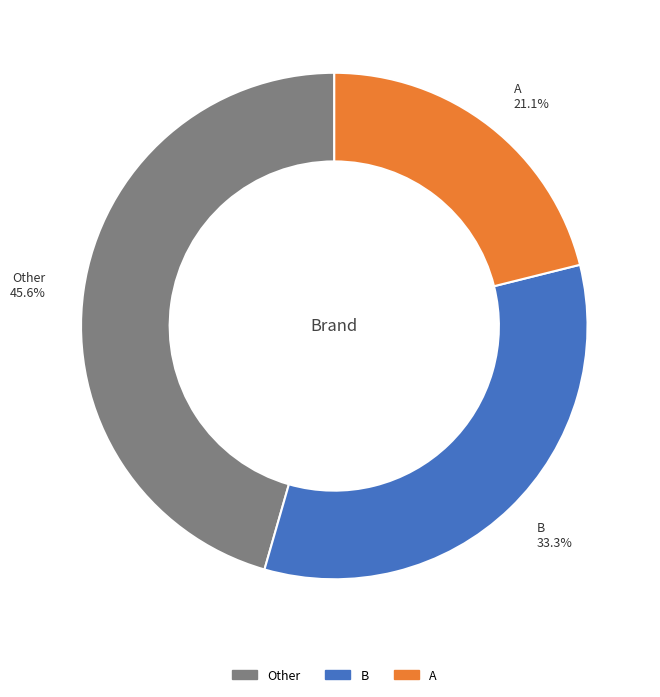

To the nearest percent, what is the combined percentage of Other and A?

67%